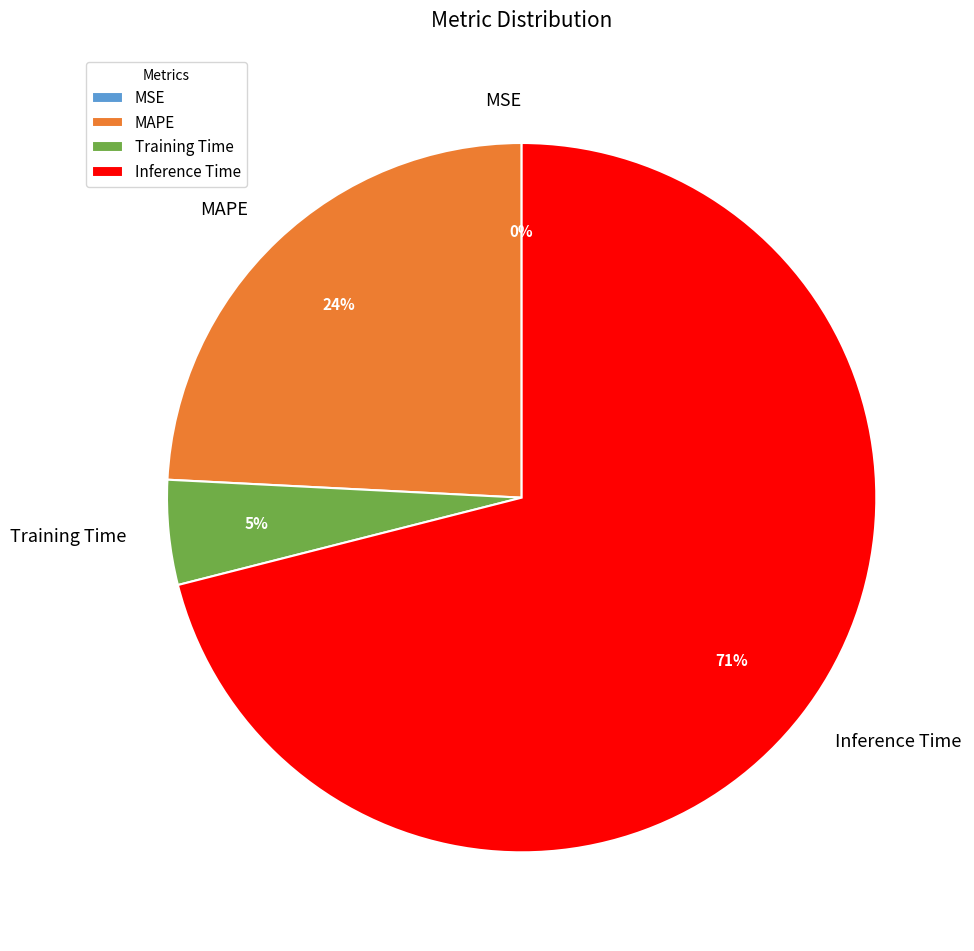

Combined, do Training Time and Inference Time account for over 50%?

Yes